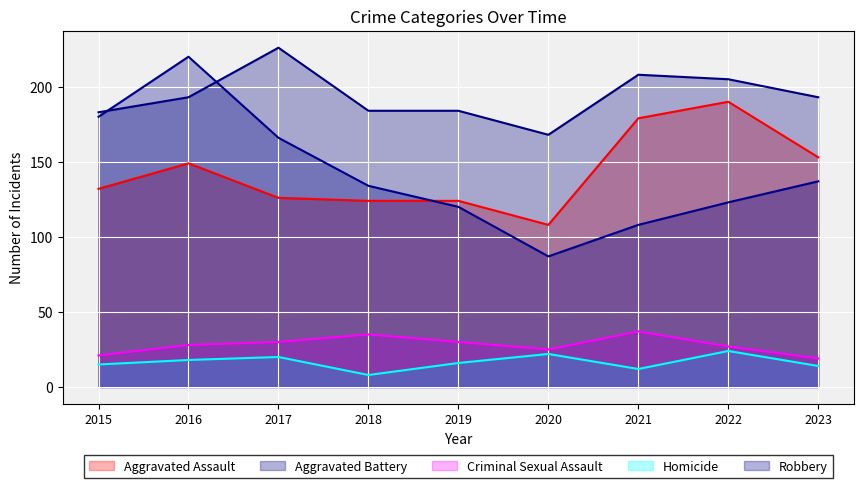

Count the number of data series in this chart.

5